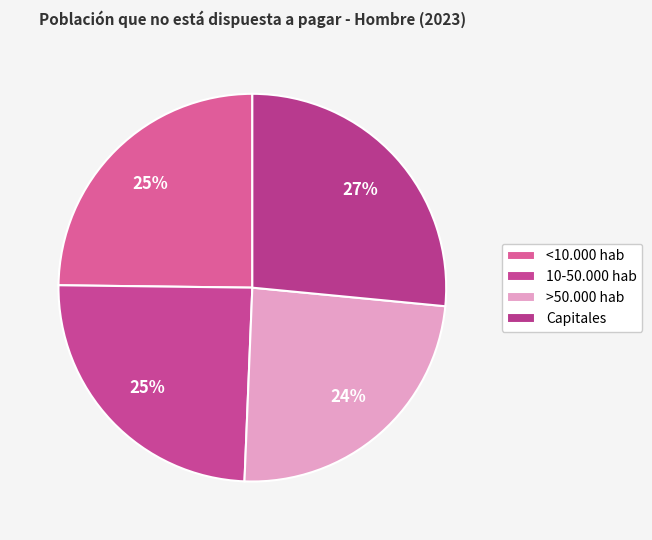

Between Capitales and <10.000 hab, which is larger?

Capitales